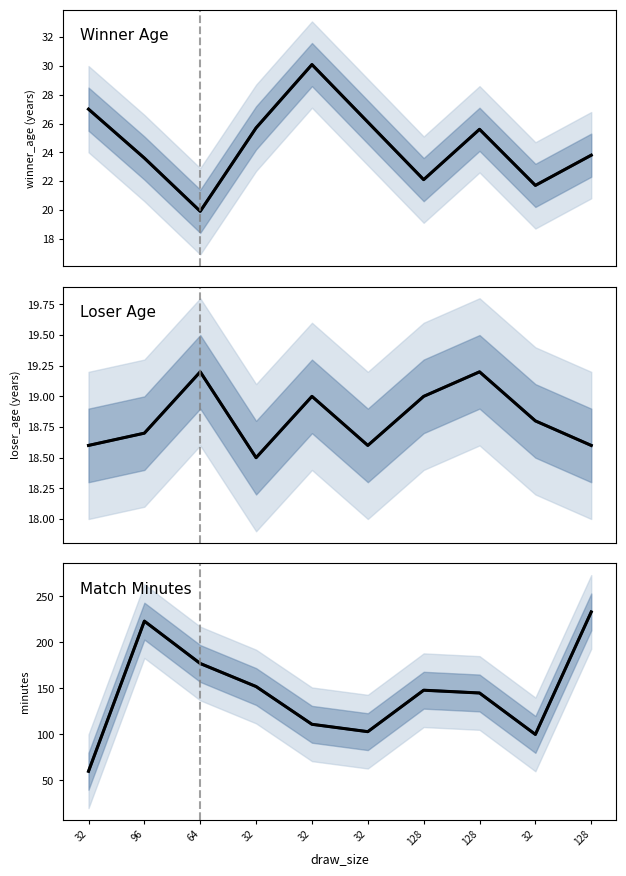

What is the difference between the highest and lowest values at 32?

41.4